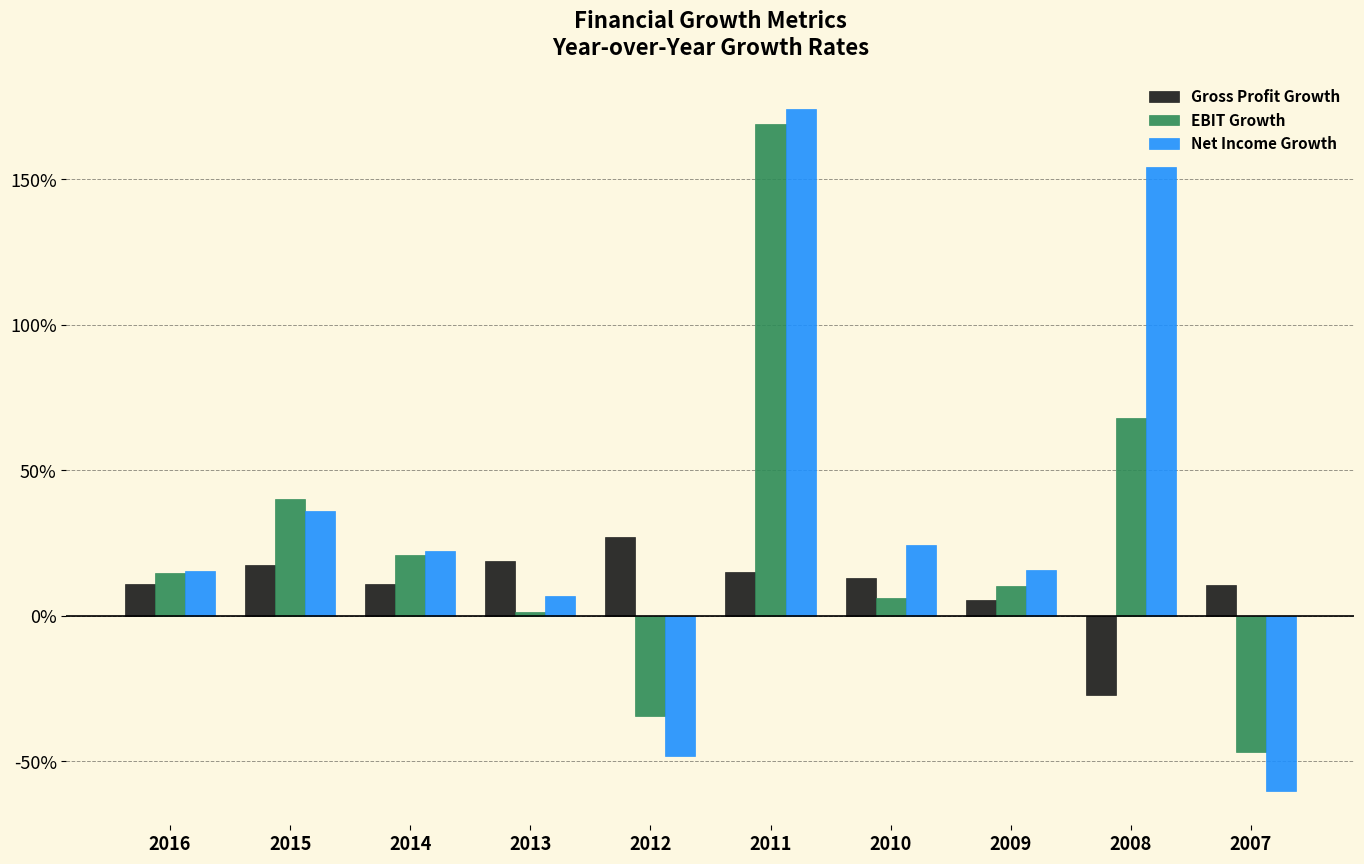

At how many categories does at least one series exceed 0?

10